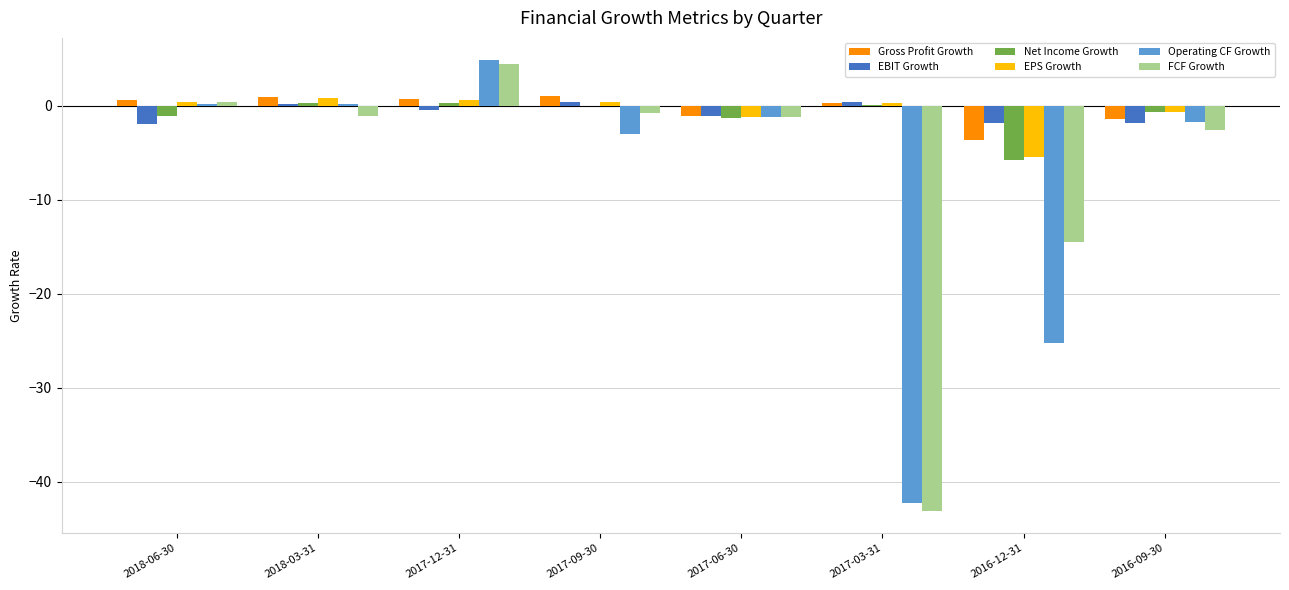

Which category has the highest value across all series?

2017-12-31